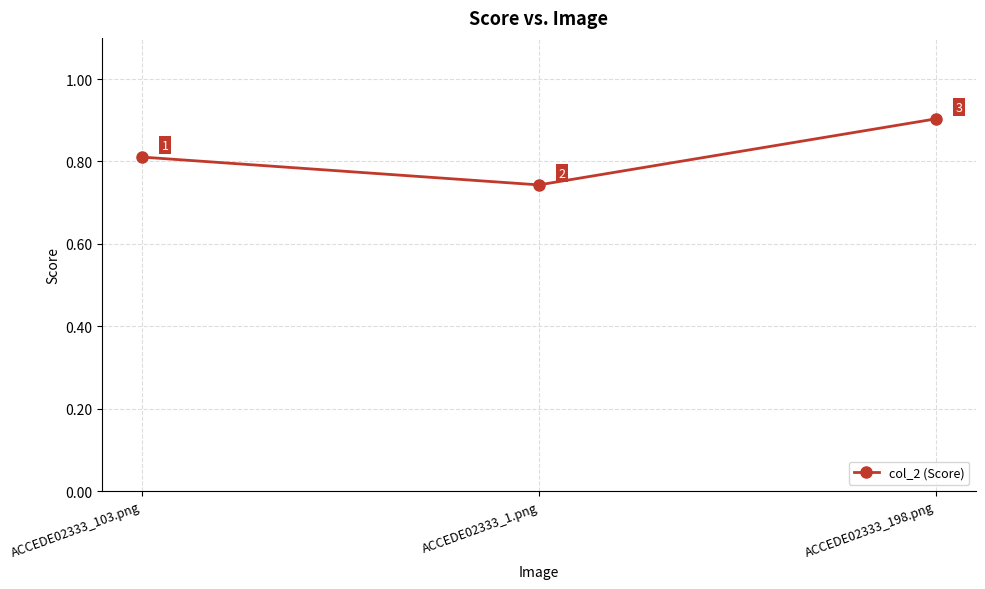

Is it true that the value at ACCEDE02333_198.png is 0.9?

True